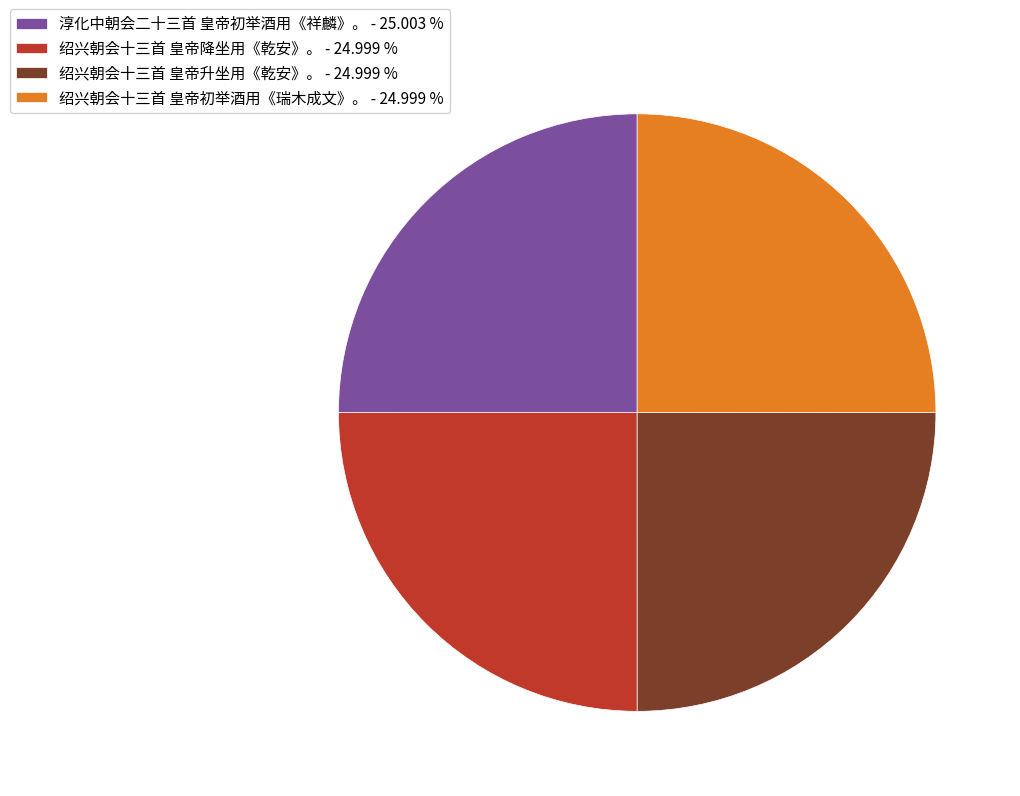

The 绍兴朝会十三首 皇帝升坐用《乾安》。 slice represents 17% of the pie. True or false?

False